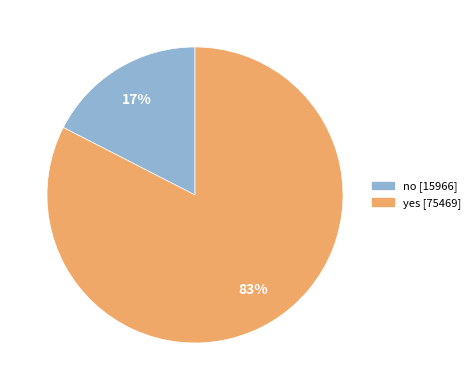

Which slice is the smallest?

no